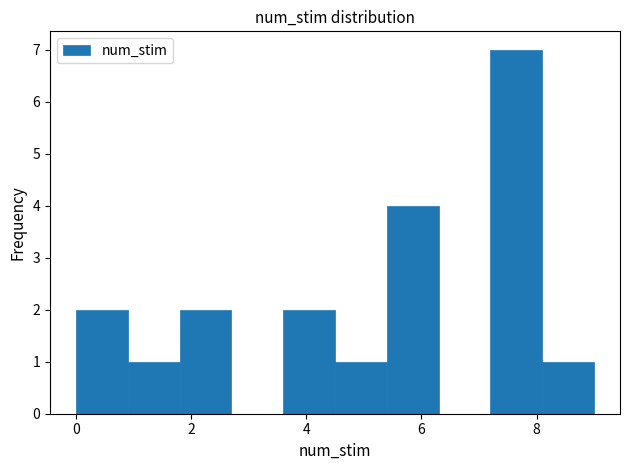

Reading left to right, list every bar in this chart as the range it spans on the x-axis followed by its height. Neither the bar edges nor the heights are printed on the chart, so give them approximately, as read against the axes.

0.0 to 0.9: 2
0.9 to 1.8: 1
1.8 to 2.7: 2
2.7 to 3.6: 0
3.6 to 4.5: 2
4.5 to 5.4: 1
5.4 to 6.3: 4
6.3 to 7.2: 0
7.2 to 8.1: 7
8.1 to 9.0: 1